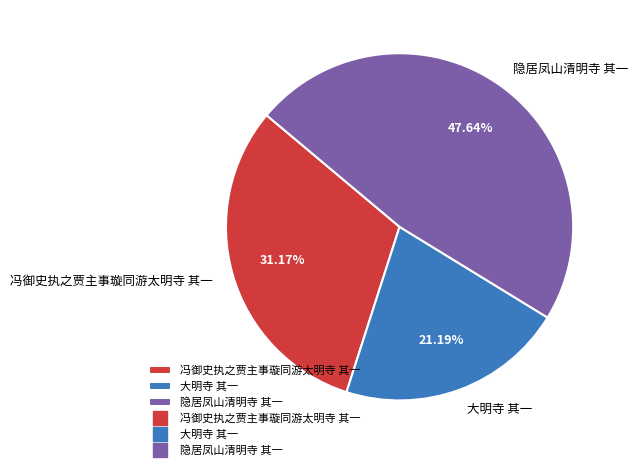

What is the largest slice in the pie chart?

隐居凤山清明寺 其一